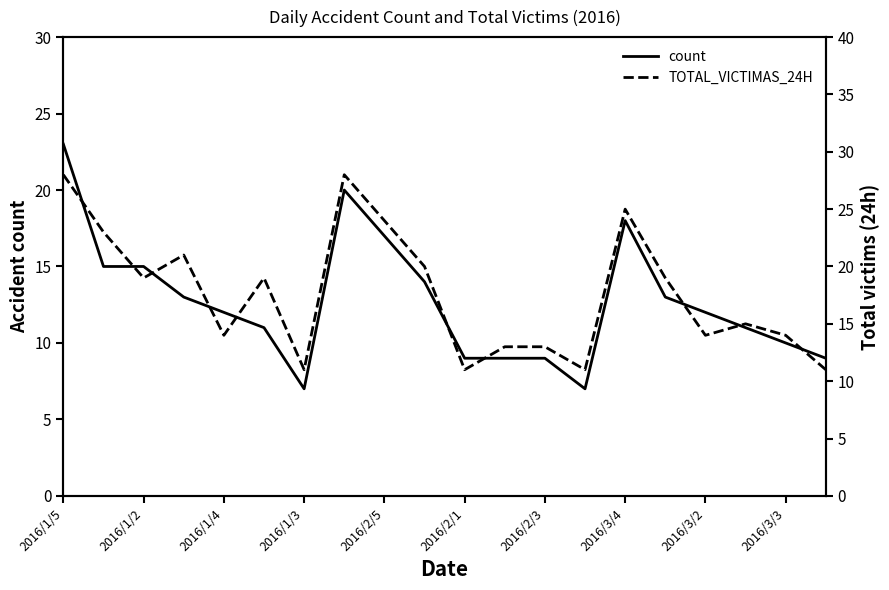

What are all the series names shown in the legend?

count, TOTAL_VICTIMAS_24H